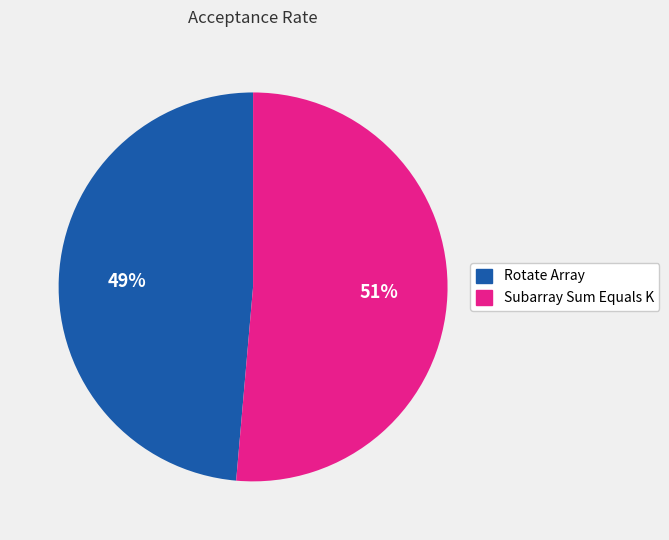

How many slices are in this pie chart?

2